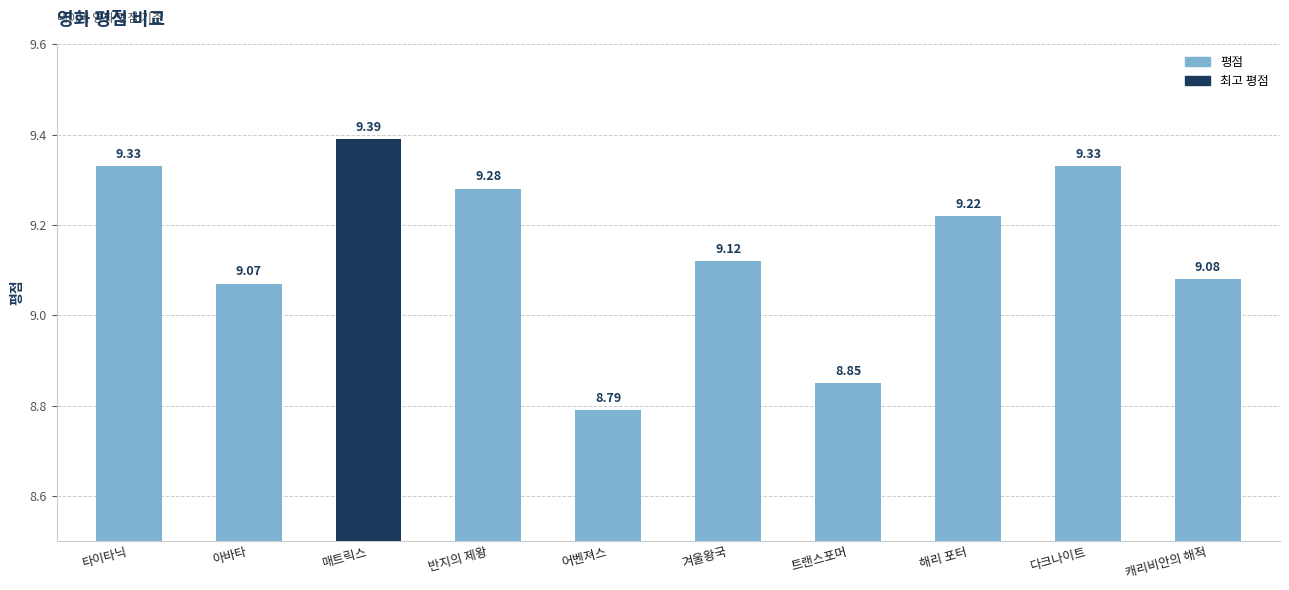

Between 반지의 제왕 and 타이타닉, which is larger?

타이타닉